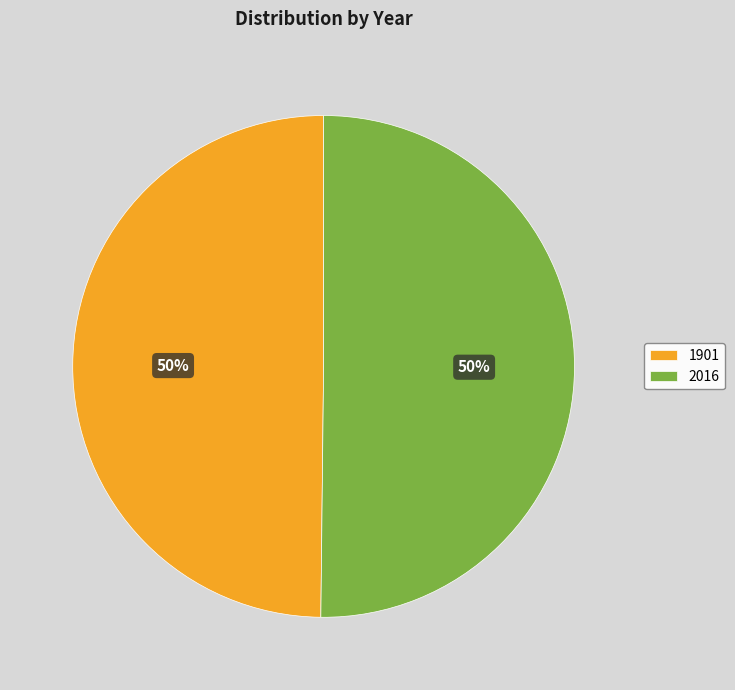

What is the ratio of the value at 2016 to the value at 1901?

1.0